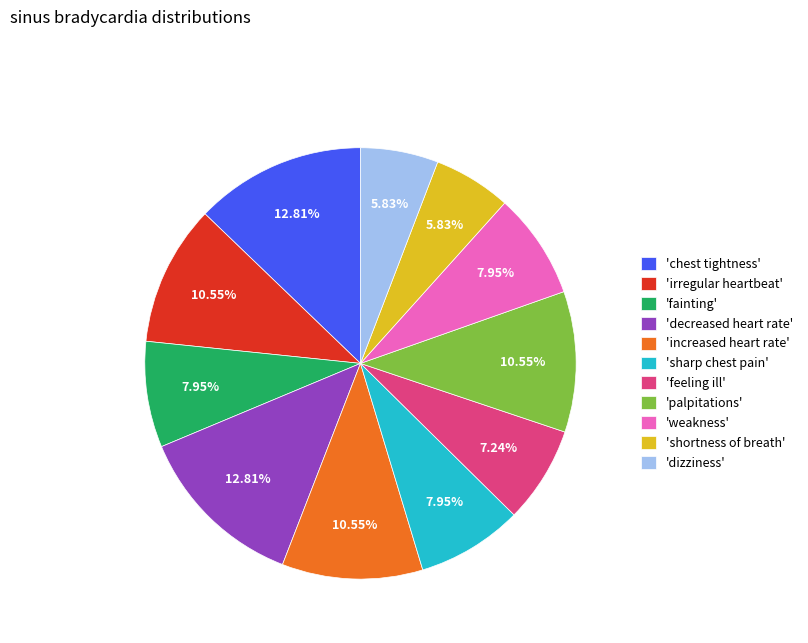

Does any single category account for the majority?

No